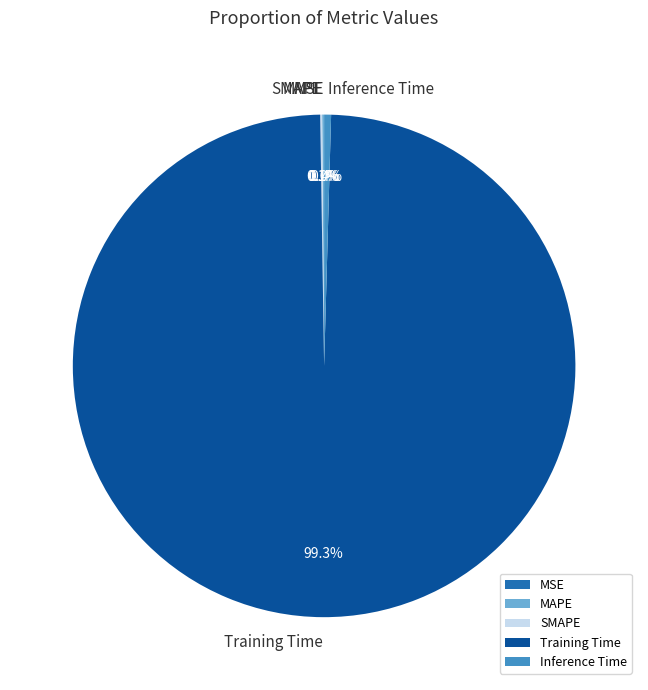

Do Inference Time and Training Time together represent more than half of the pie?

Yes